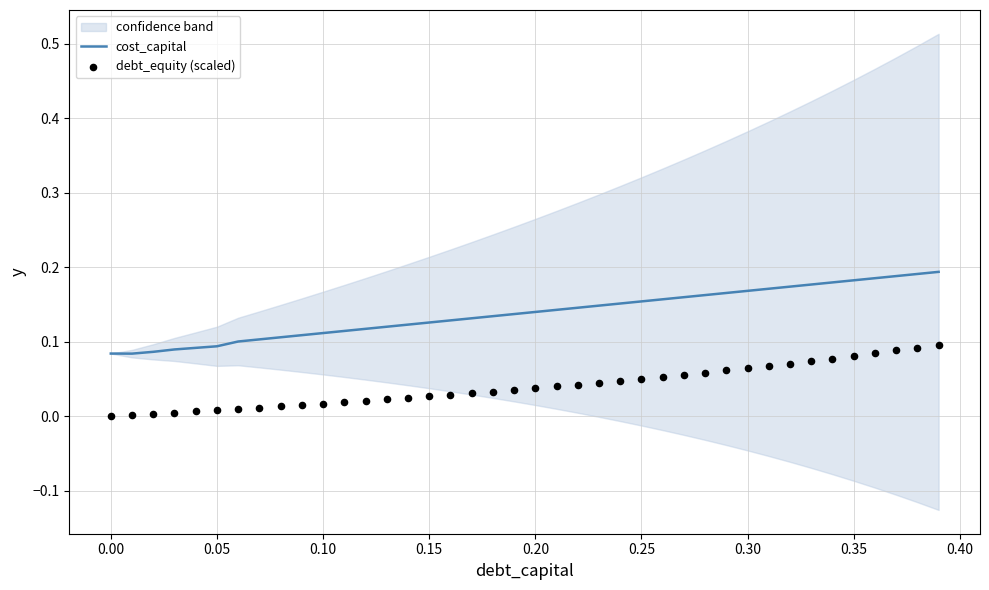

Which series has the widest spread of Y values?

cost_capital